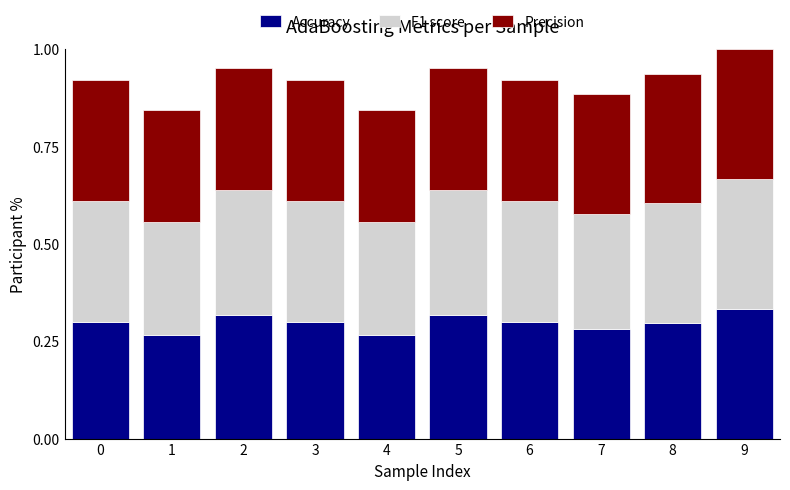

True or false: Accuracy has a value of 0.3 at 0.

True